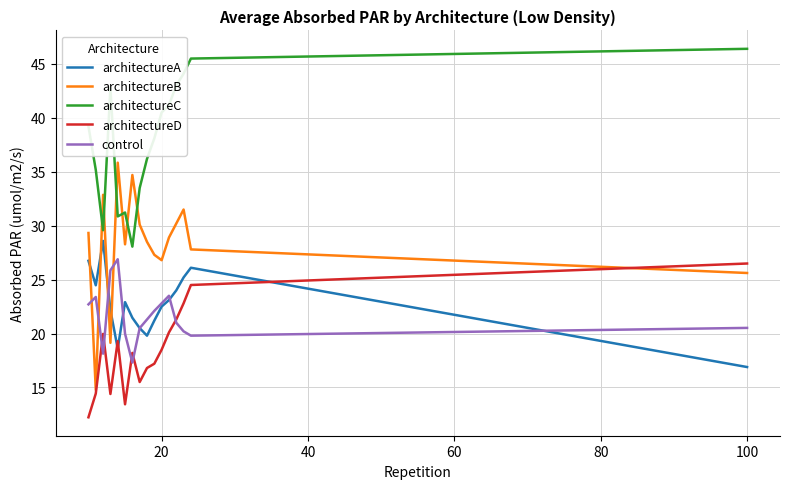

True or false: architectureC and architectureD intersect in this chart.

False